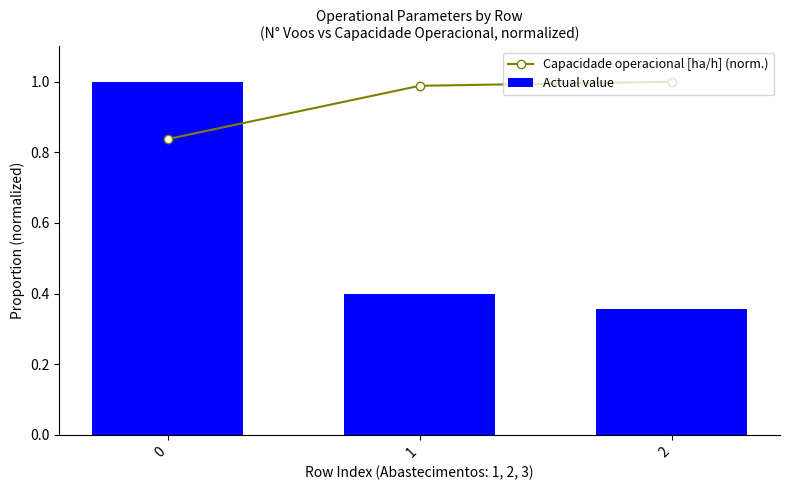

The Capacidade operacional [ha/h] (norm.) series shows 1.2 at 0. True or false?

False